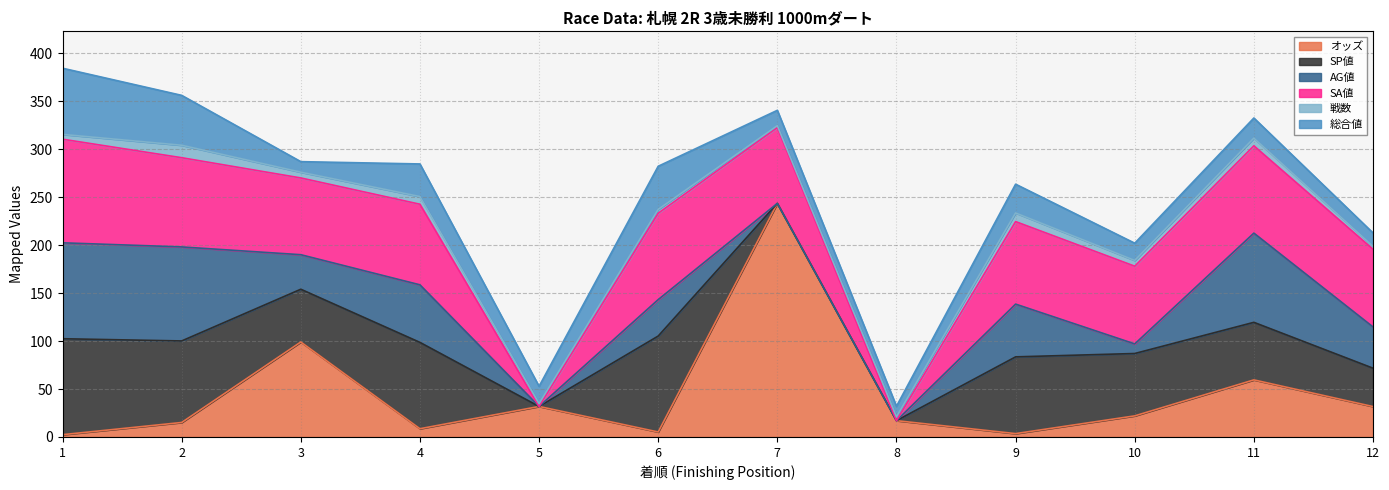

Is it true that SA値 equals 52.1 at 12?

False